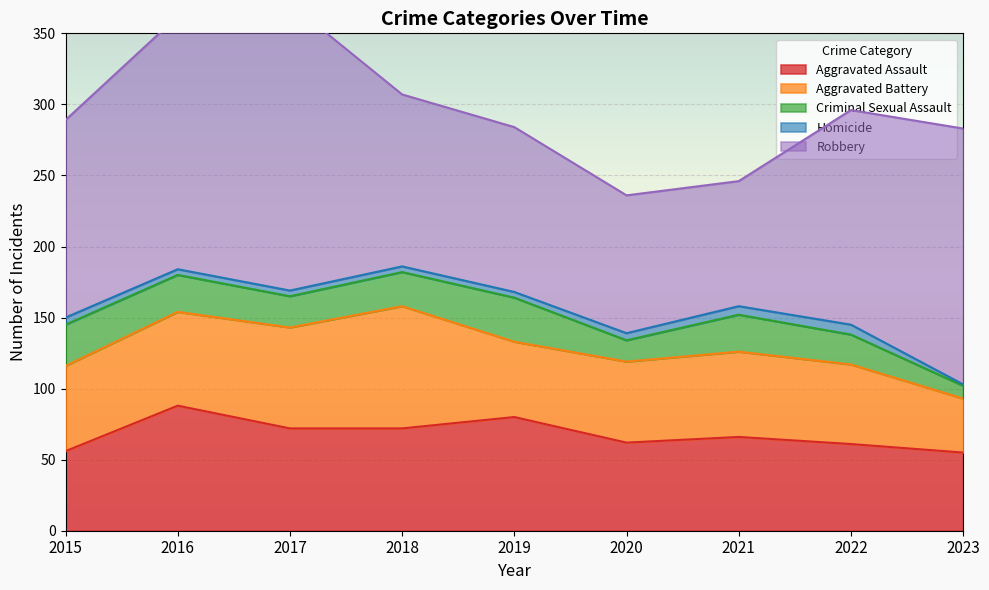

List the labels in order of Aggravated Battery value, smallest first.

2023, 2019, 2022, 2020, 2015, 2021, 2016, 2017, 2018